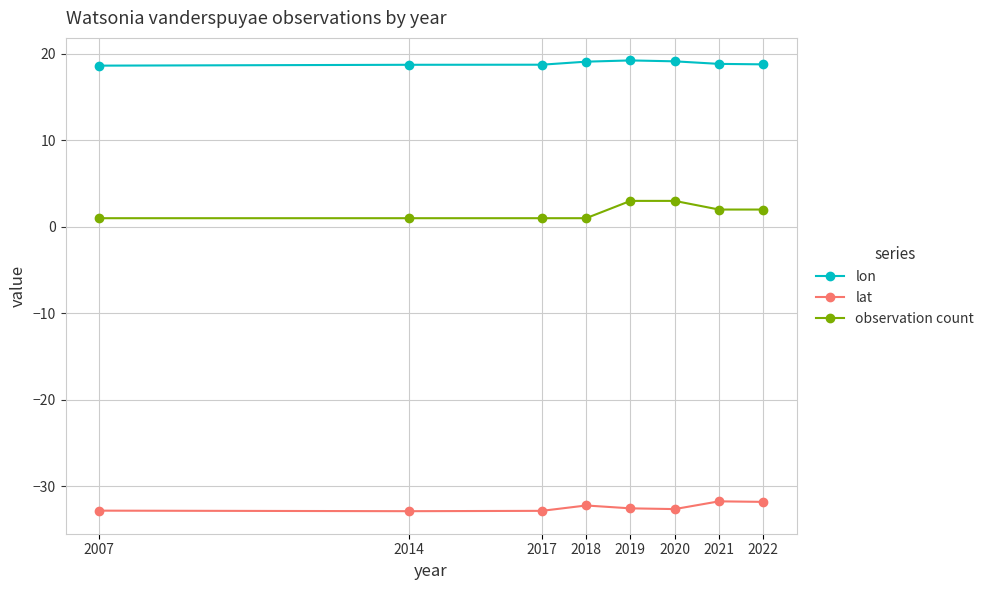

What is the total value across all series at 2020?

-10.5